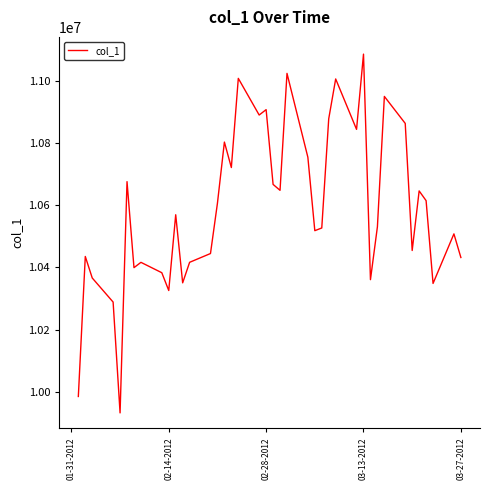

What is the sum of all values?

423569095.4